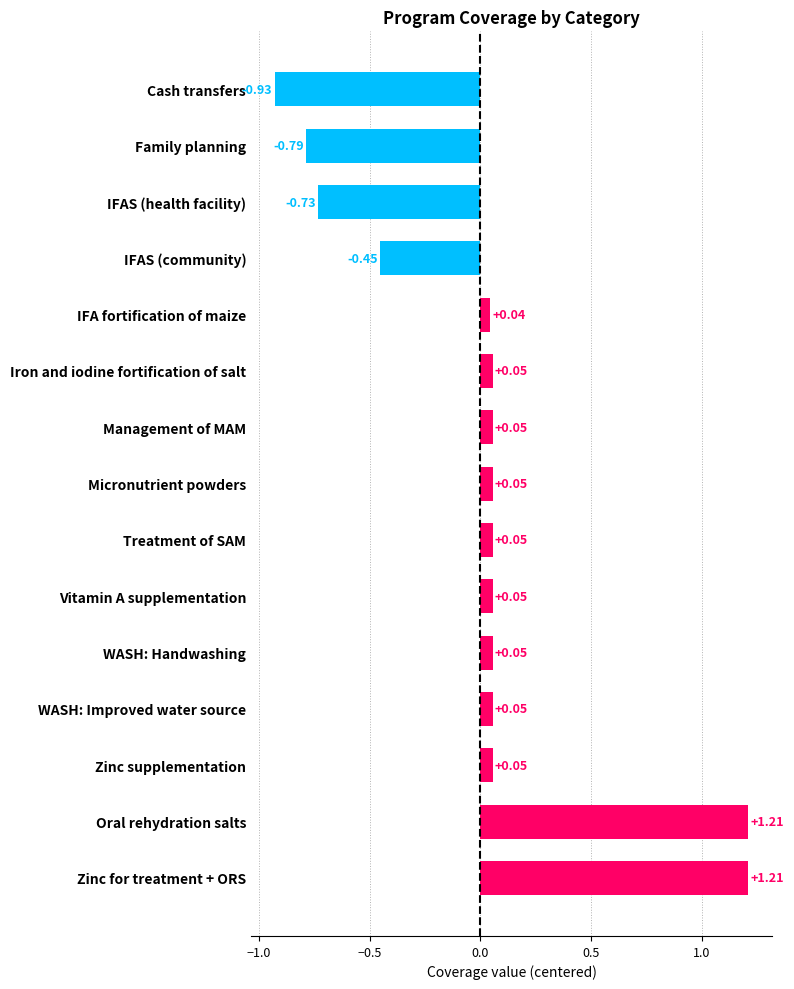

What is the difference between the maximum and minimum values?

2.1